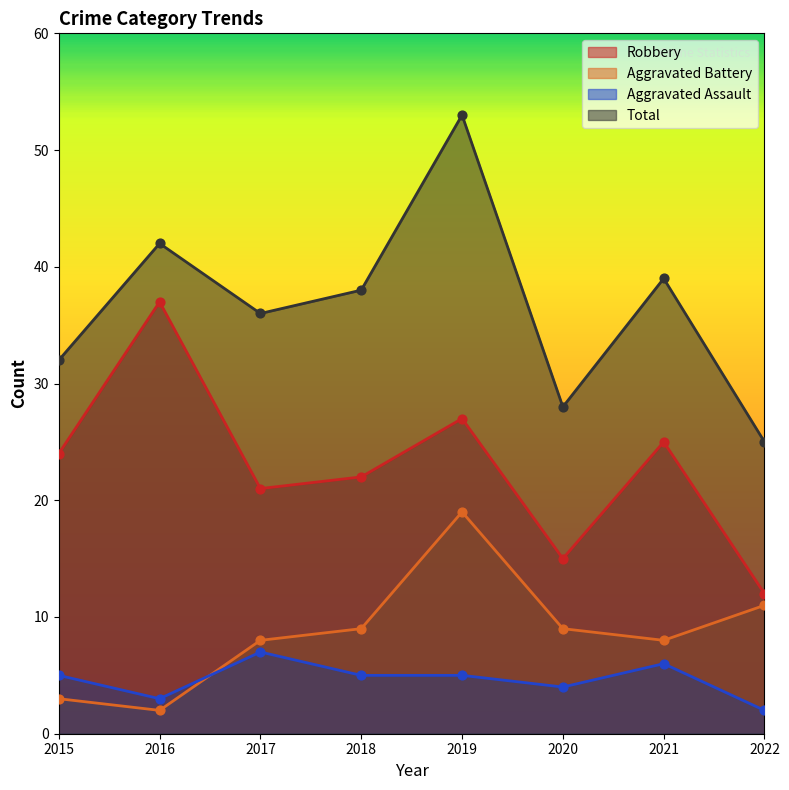

What are all the series names shown in the legend?

Robbery, Aggravated Battery, Aggravated Assault, Total